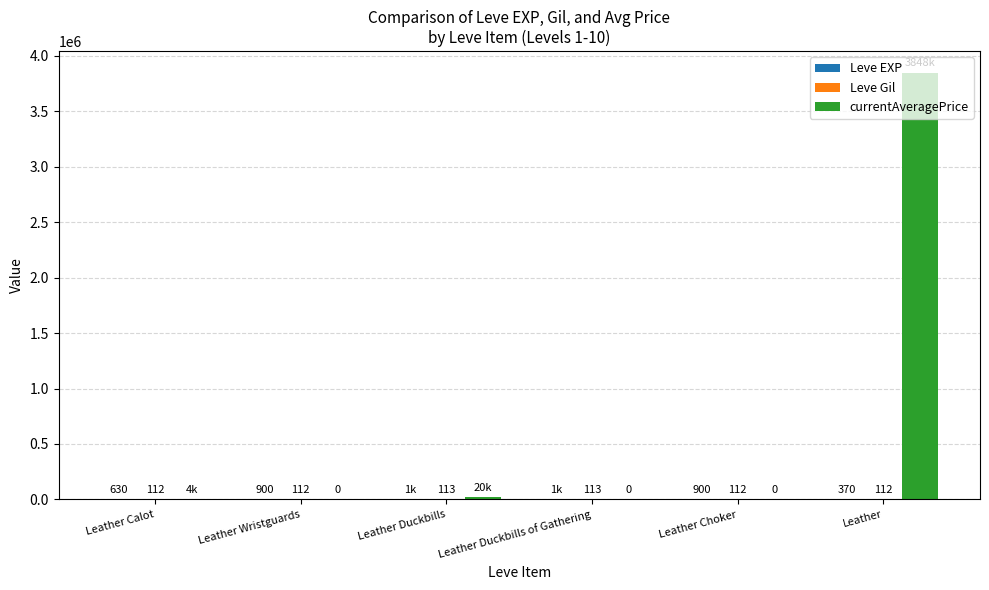

Which series changed the most between Leather Wristguards and Leather Duckbills?

currentAveragePrice